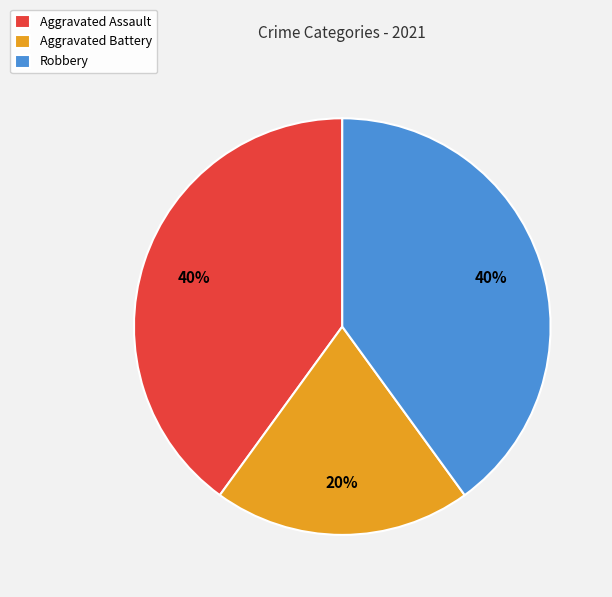

Which category has the smallest portion of the pie?

Aggravated Battery